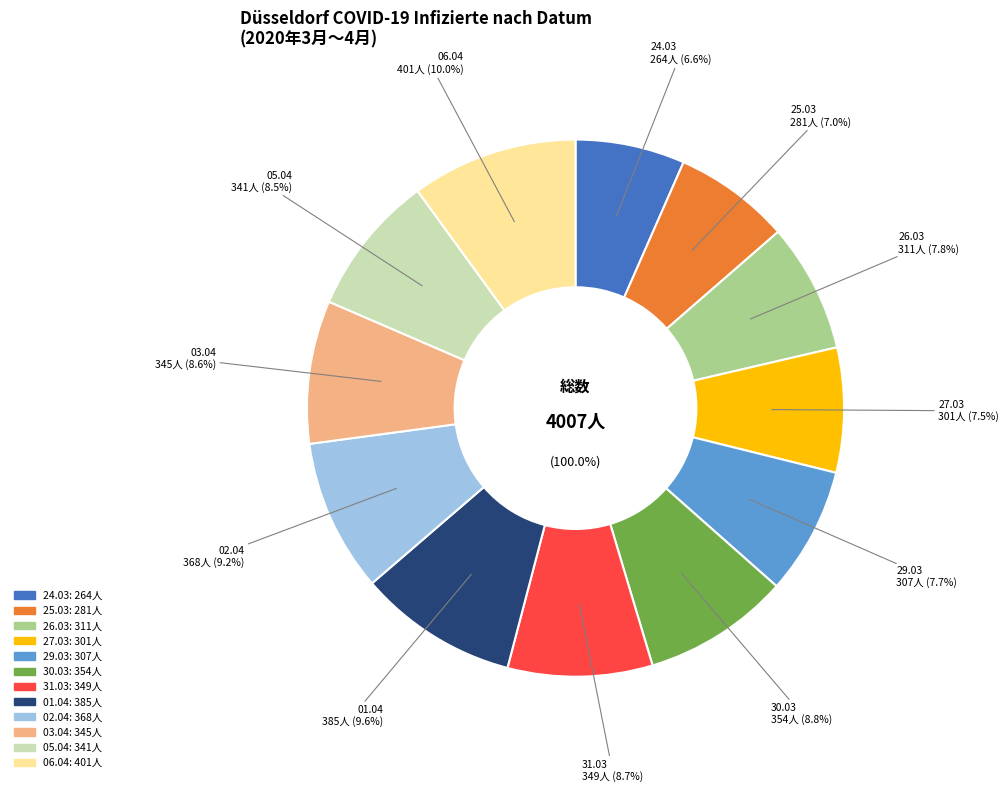

Does 2020-04-12 account for over 50% of the chart?

No